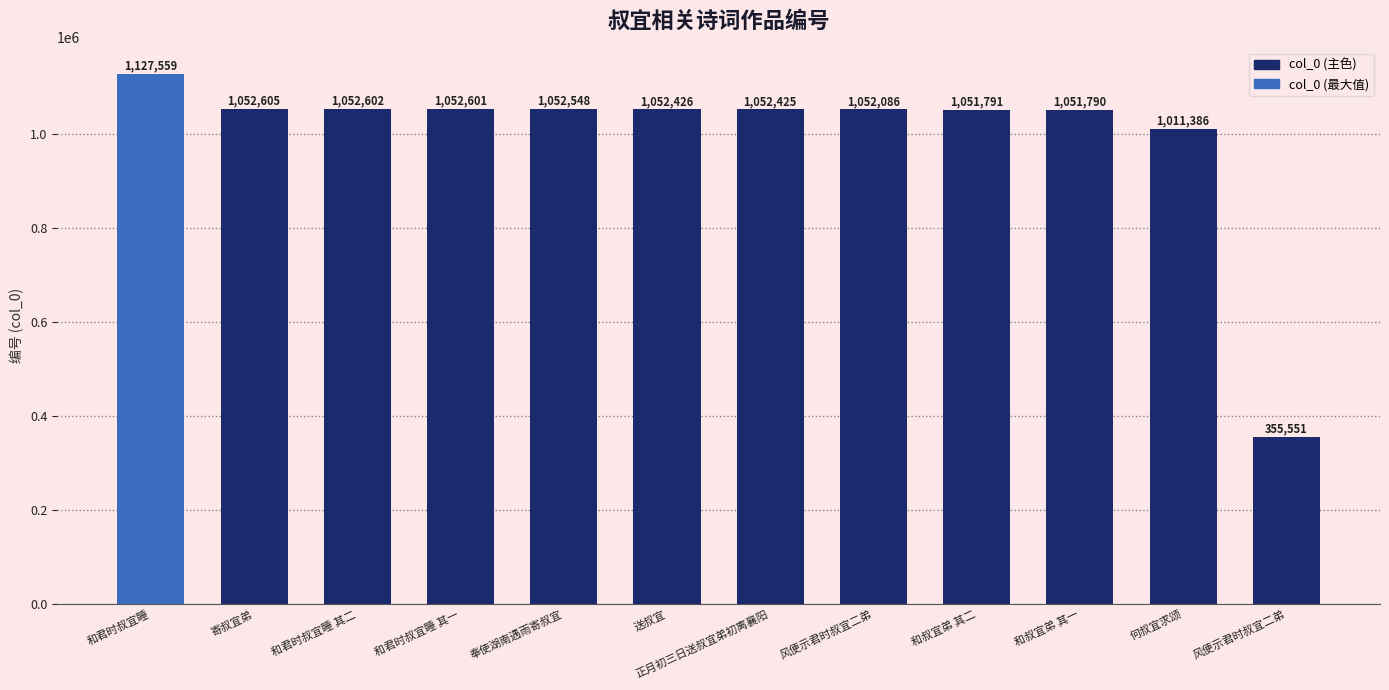

What is the average value?

997114